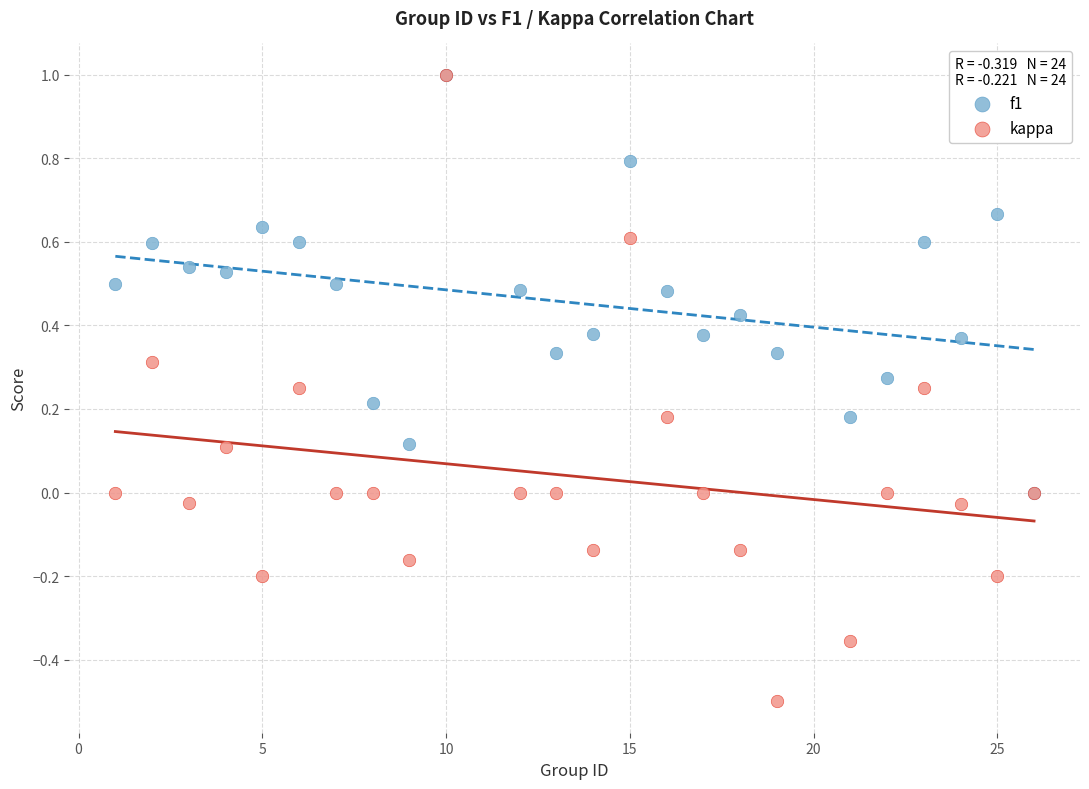

What are all the series names shown in the legend?

f1, kappa